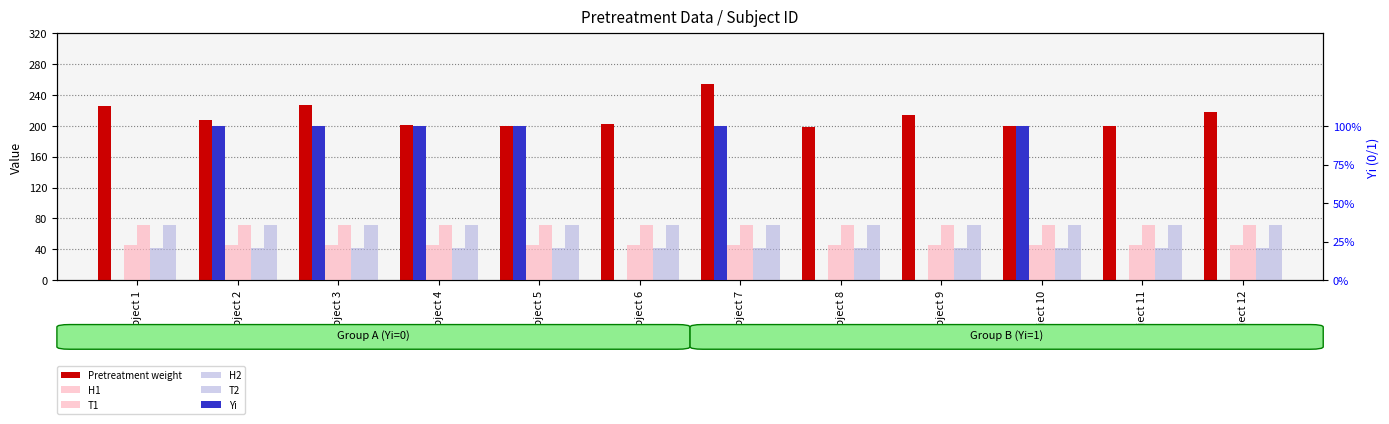

What is the lowest value of the H2 series?

42